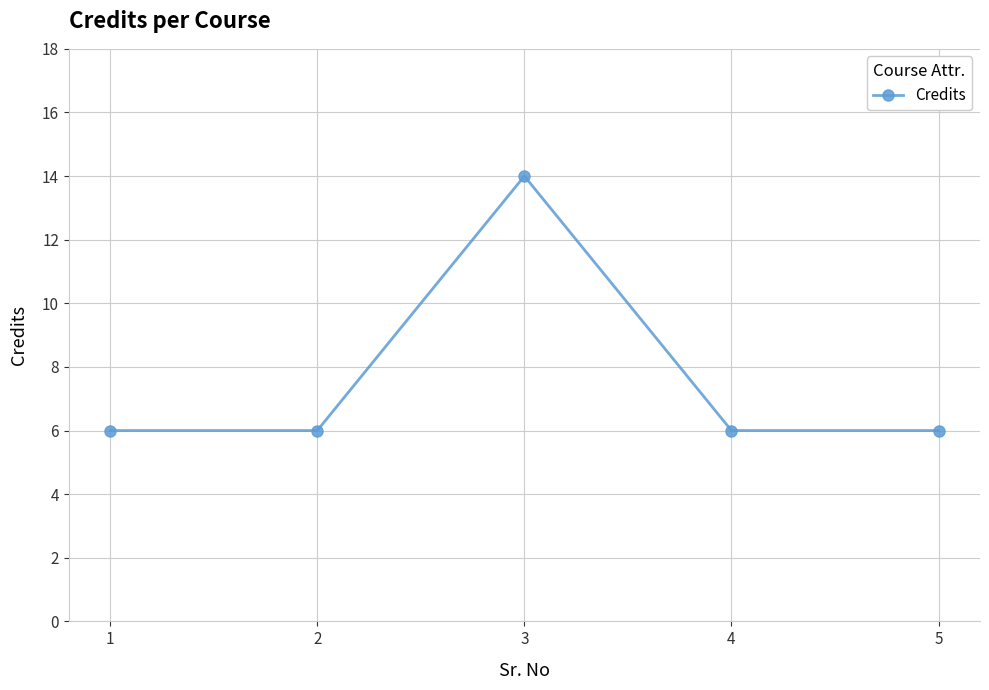

Reading left to right, extract all data points from this chart.

6	6	14	6	6